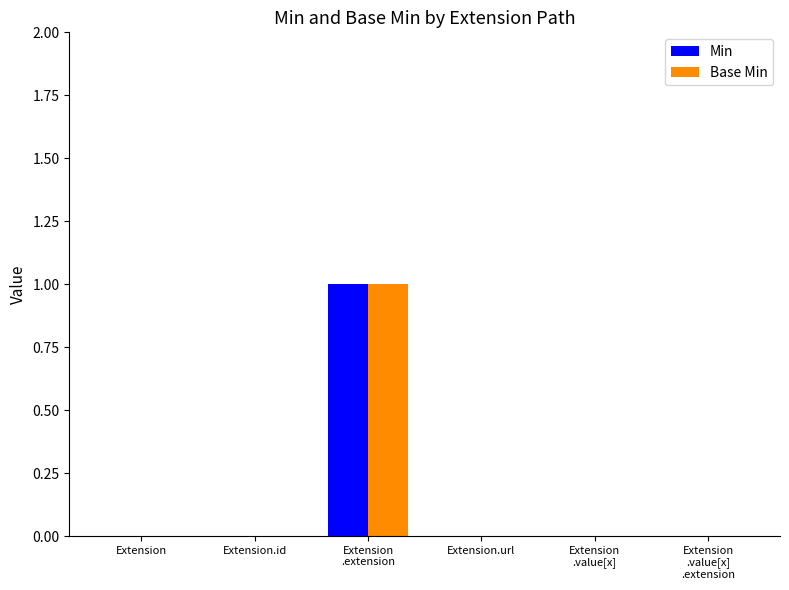

True or false: Min has a value of 0 at Extension.url.

True